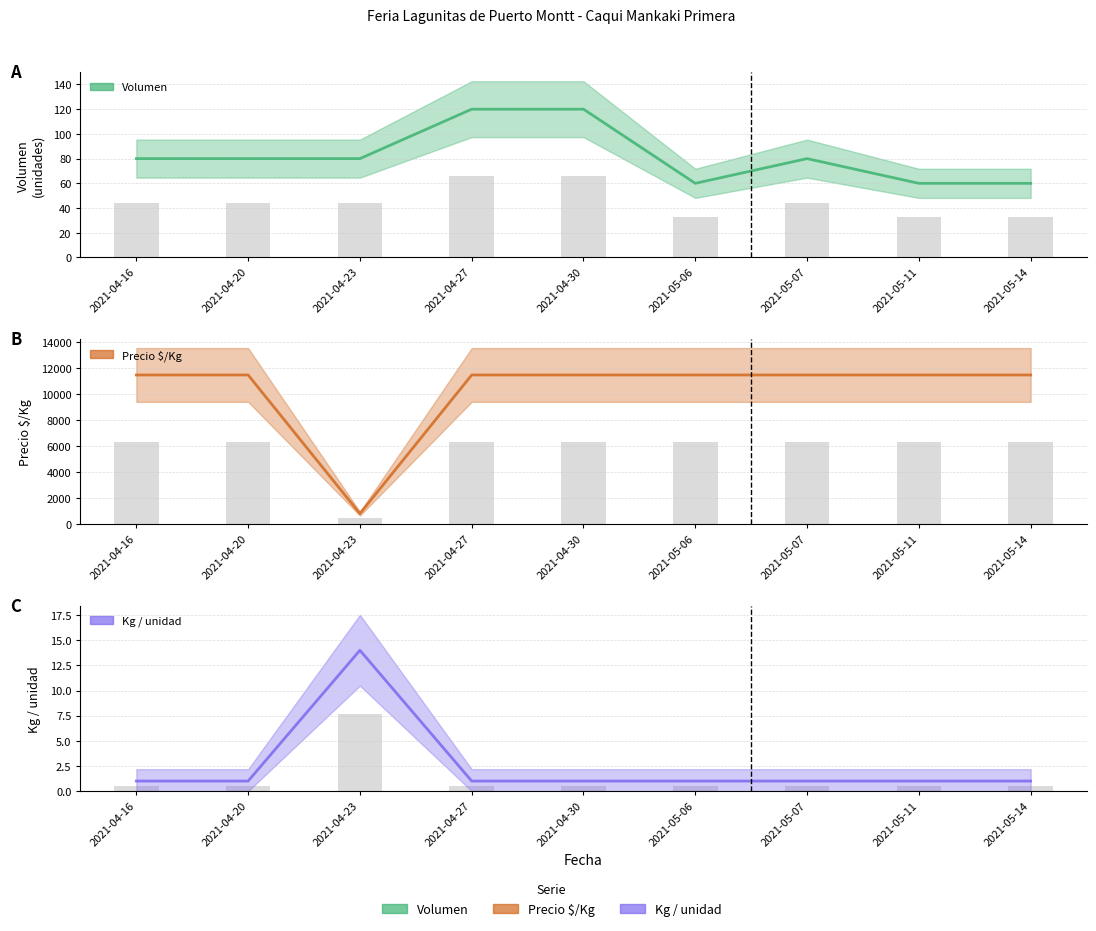

What is the minimum value for Volumen?

60